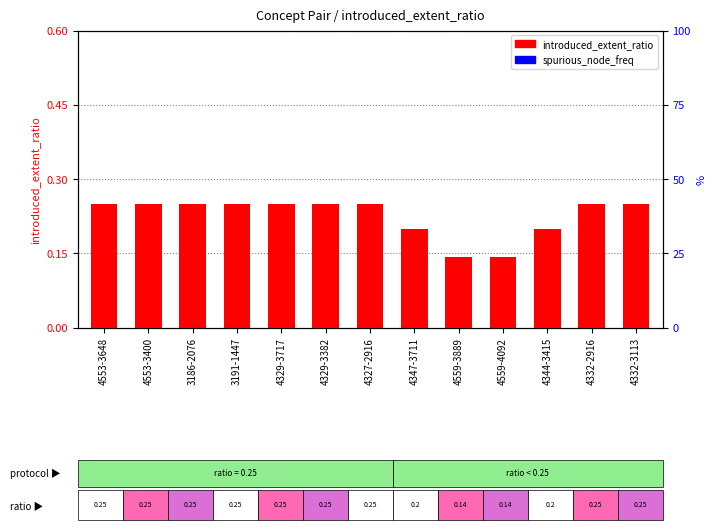

List the series in order of their peak value, lowest first.

spurious_node_freq, introduced_extent_ratio